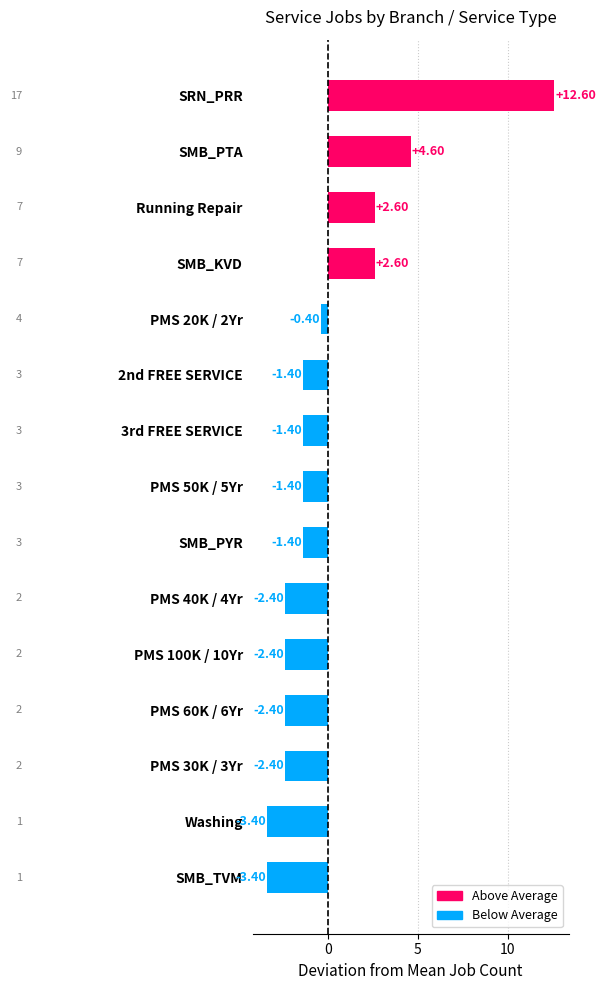

What is the difference between the values at 3rd FREE SERVICE and PMS 60K / 6Yr?

1.0